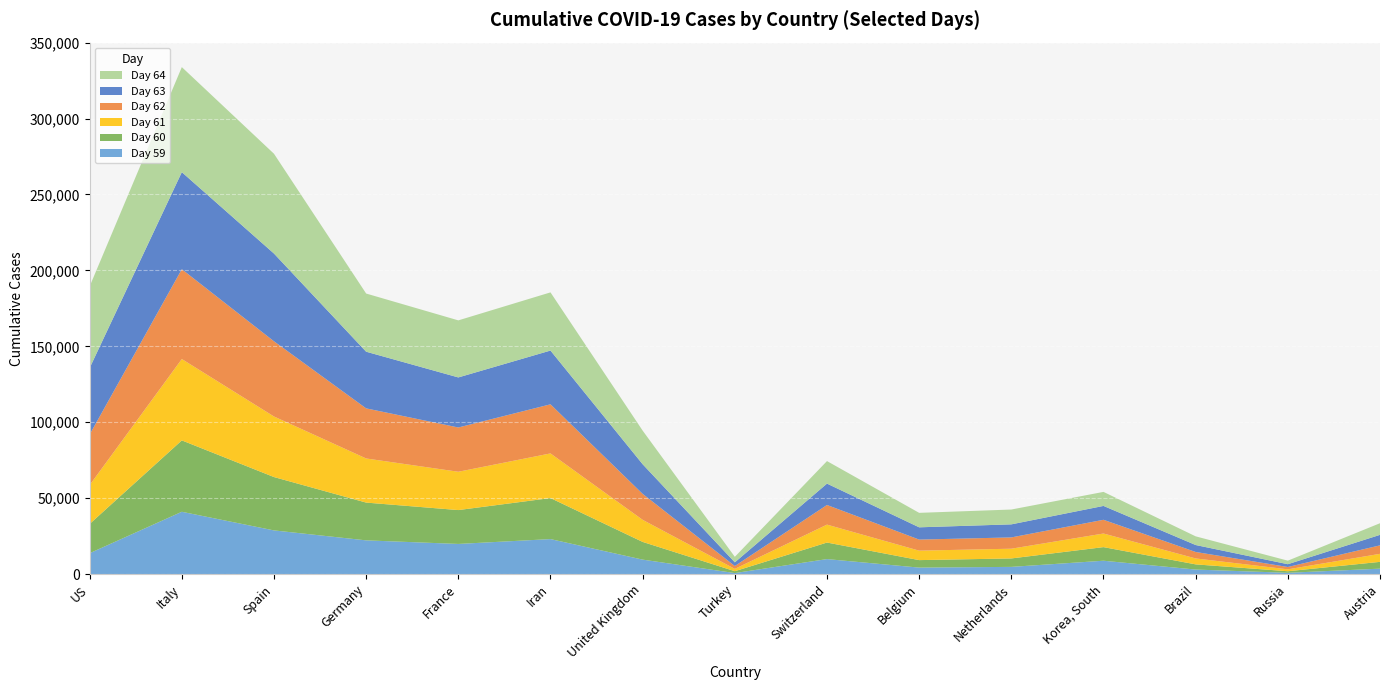

Reading left to right, what are all the values shown in this chart?

Day 59: 13747	41035	28768	22213	19856	23049	9529	670	9877	4269	4749	8799	2985	840	3582
Day 60: 19273	47021	35136	24873	22304	27017	11658	1236	10897	4937	5560	8961	3417	1036	4474
Day 61: 25600	53578	39885	29056	25233	29406	14543	1529	11811	6235	6412	8961	3904	1264	5283
Day 62: 33276	59138	49515	32986	29155	32332	17089	1872	12928	7284	7431	9037	4256	1534	5588
Day 63: 43843	63927	57786	37323	32964	35408	19522	2433	14076	8077	8603	9137	4579	1836	6909
Day 64: 53736	69176	65719	38309	37575	38309	22141	3629	14829	9529	9762	9241	5717	2337	7657